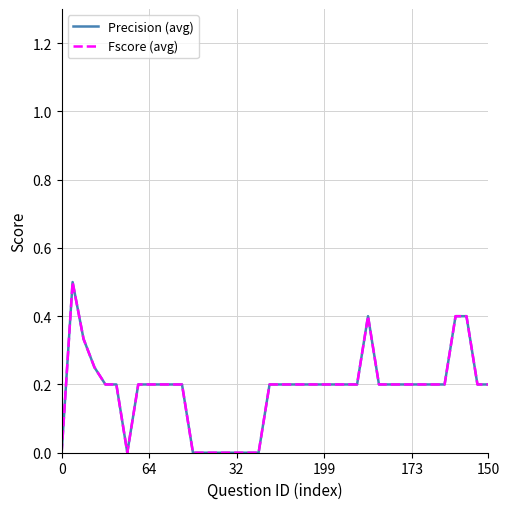

Does the chart have visible grid lines?

Yes